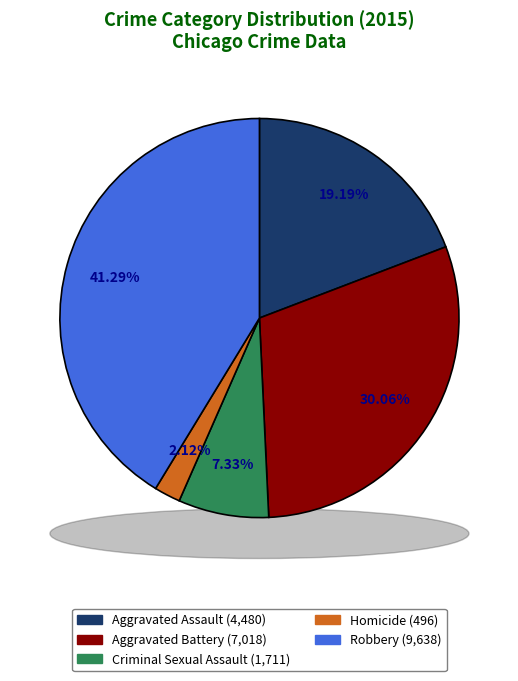

Does Criminal Sexual Assault account for over 50% of the chart?

No